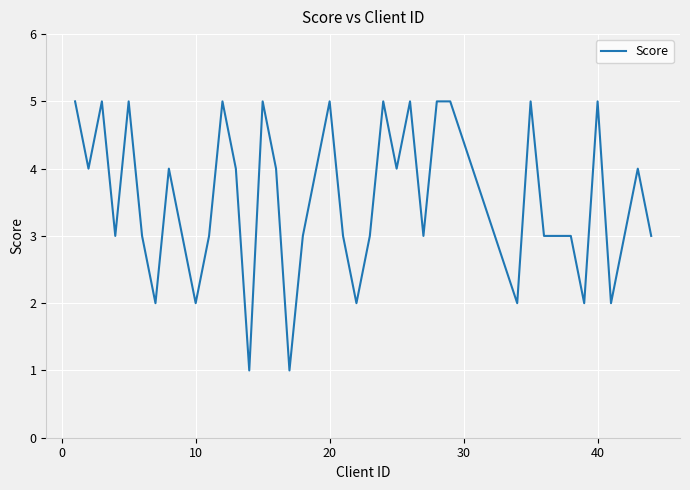

What is the greatest value displayed?

5